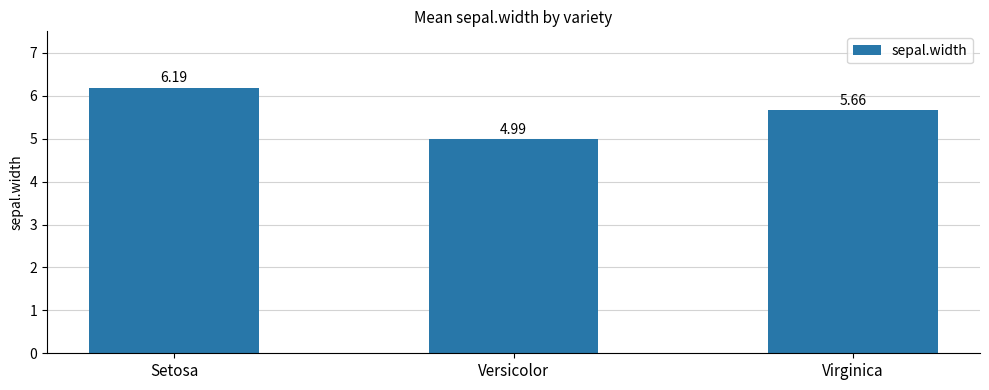

Rank the categories by value from highest to lowest.

Setosa, Virginica, Versicolor